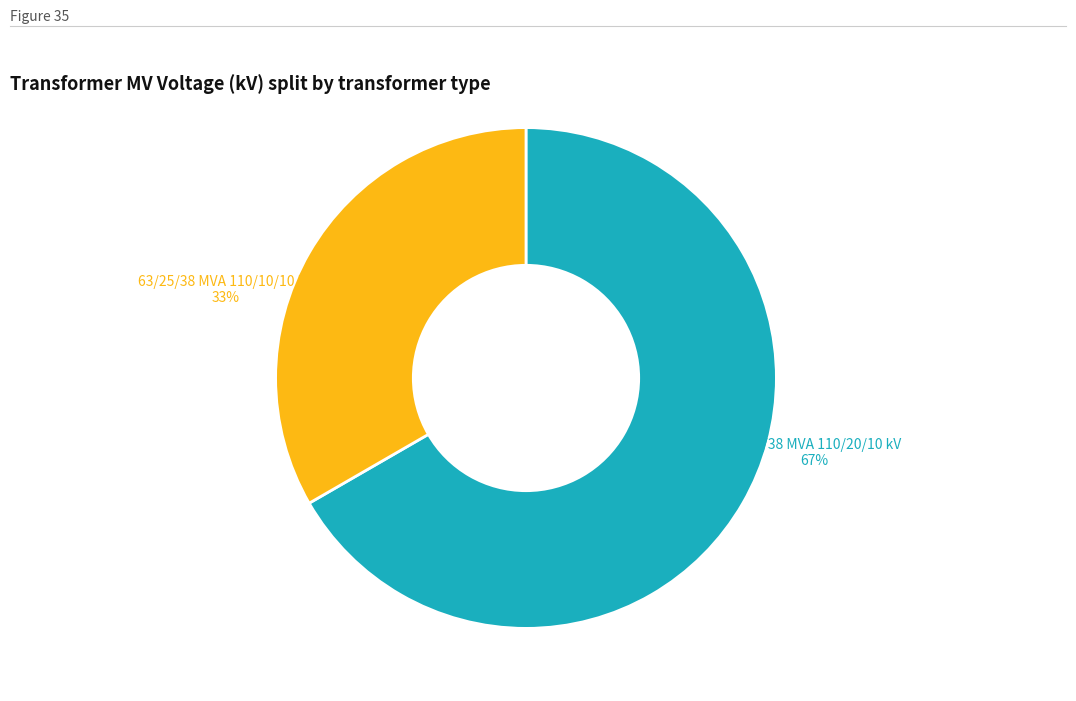

Which slice is the smallest?

63/25/38 MVA 110/10/10 kV